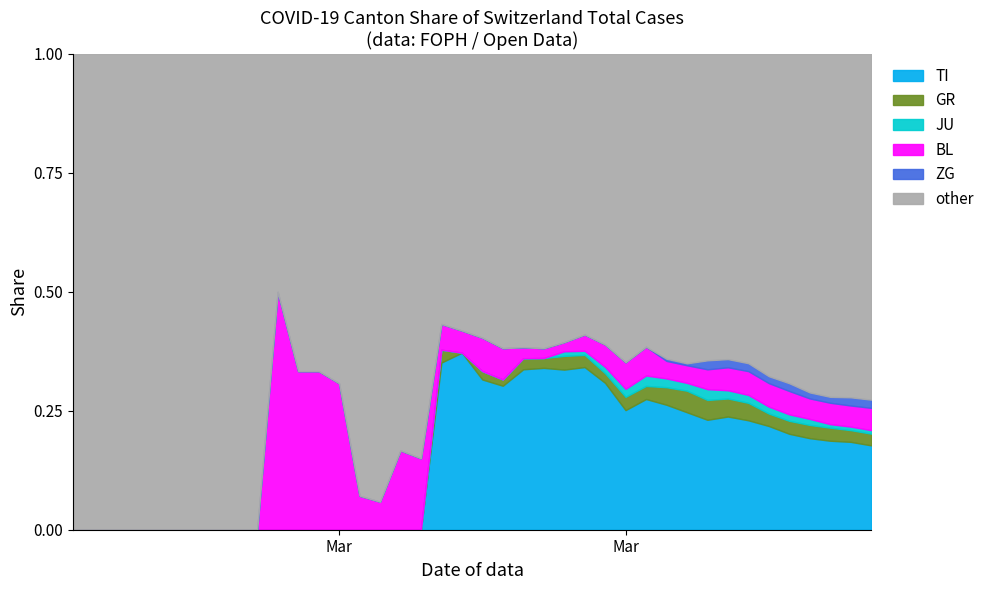

Is the value of ZG at 25 greater than the value of JU at 29?

No